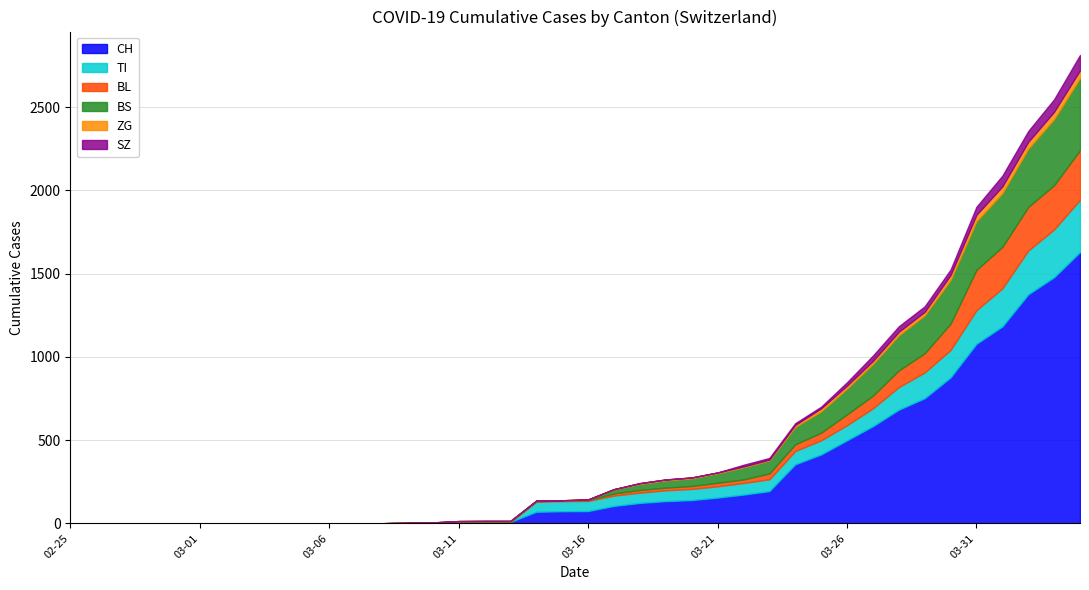

What is the maximum value for CH?

1630